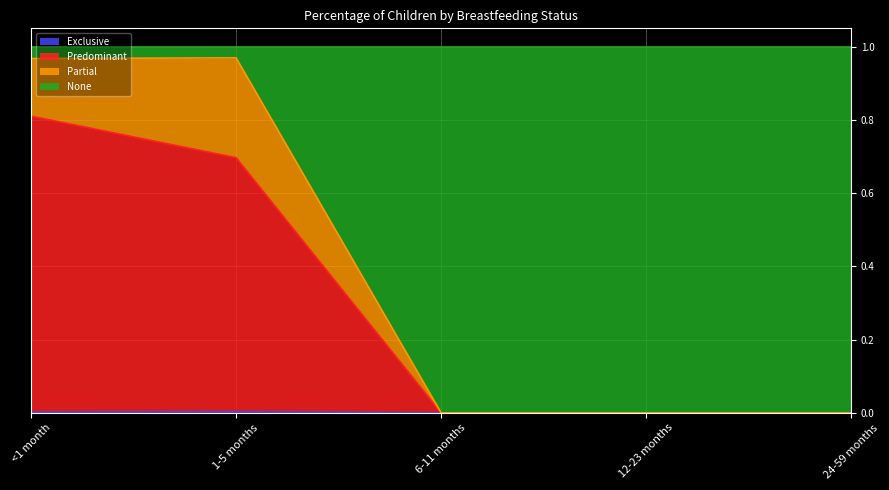

True or false: None has a value of -0.6 at 12-23 months.

False